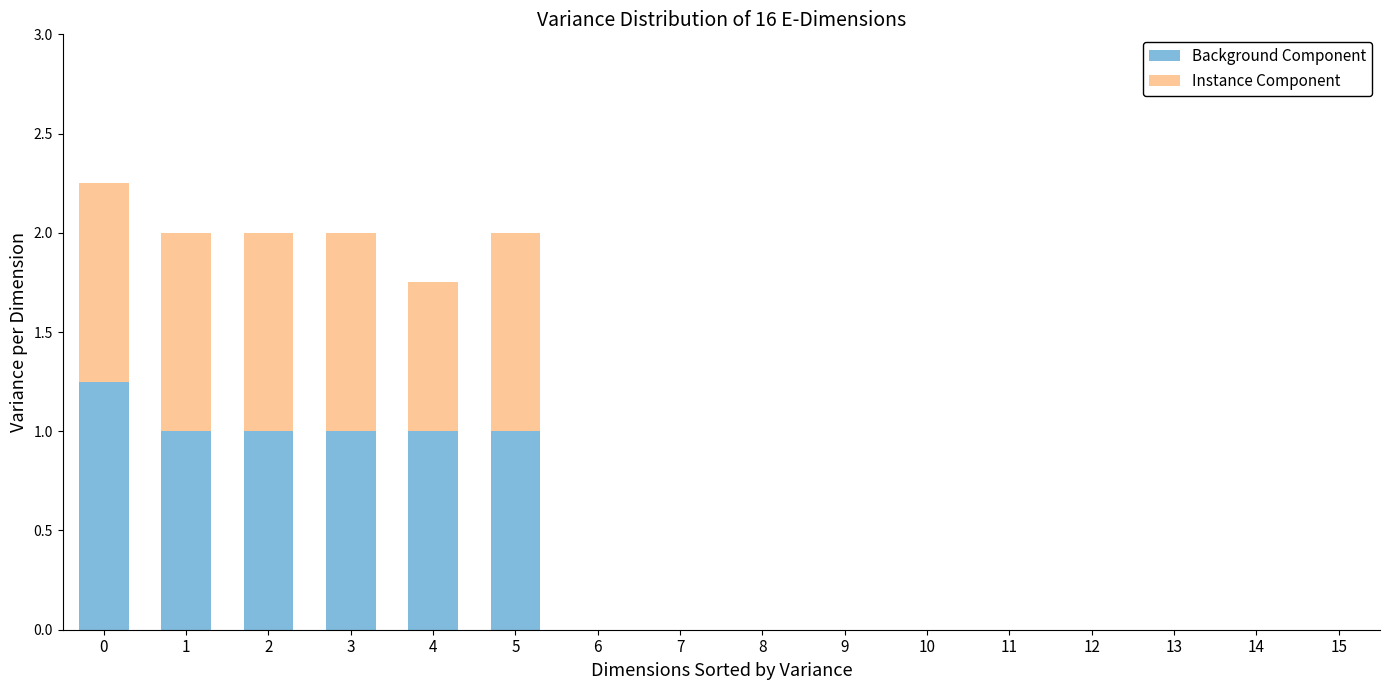

The value of Background Component at 5 is 1.6. True or false?

False